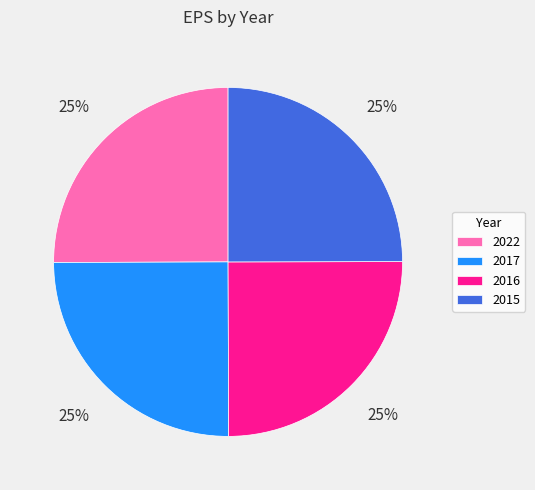

Count the number of slices in the pie.

4